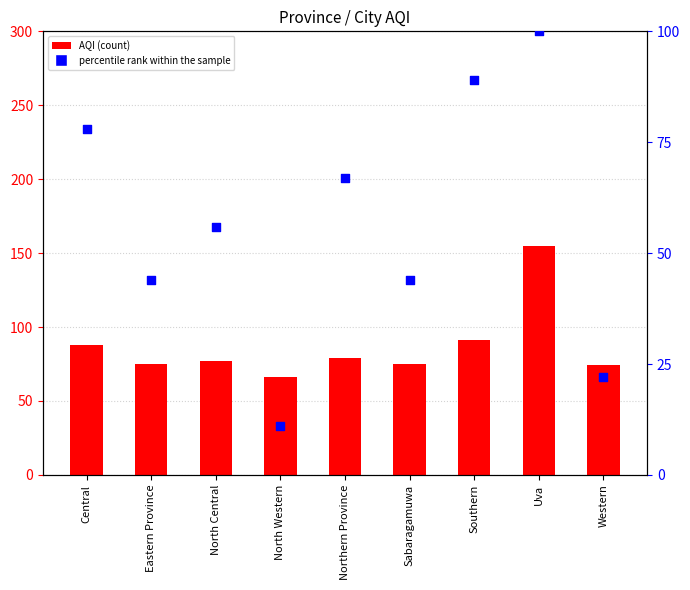

Which series has the largest total across all categories?

AQI